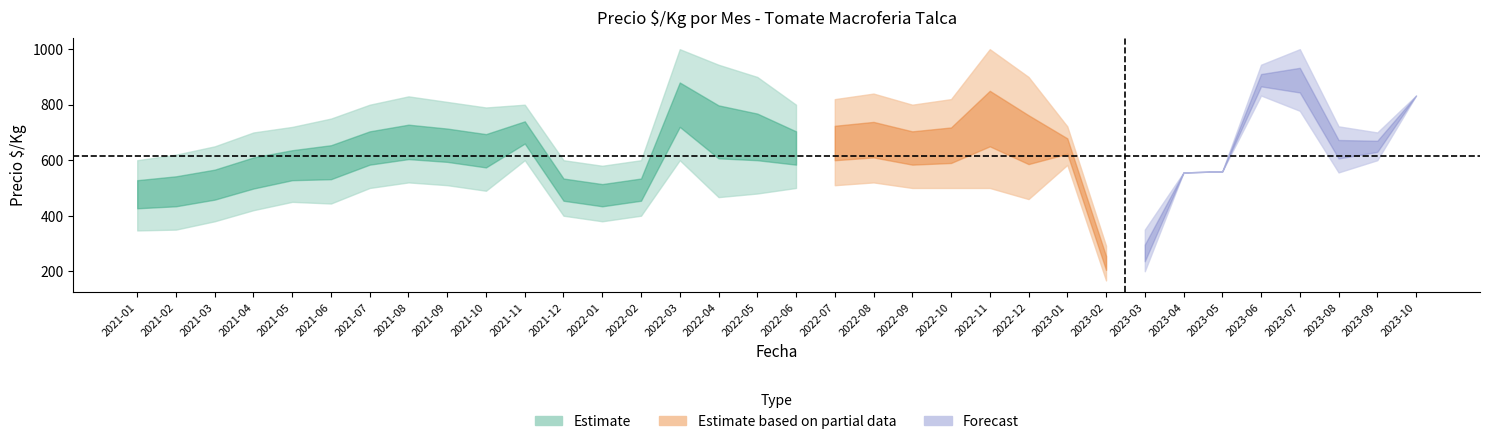

True or false: Precio_avg has a value of 271 at 2021-10.

False